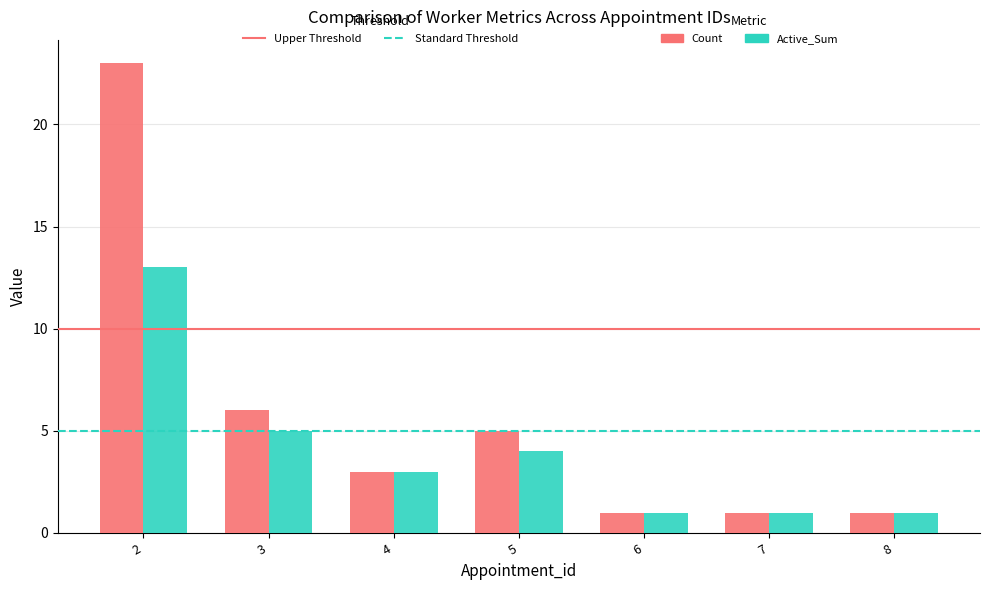

What is the sum of all Active_Sum values?

28